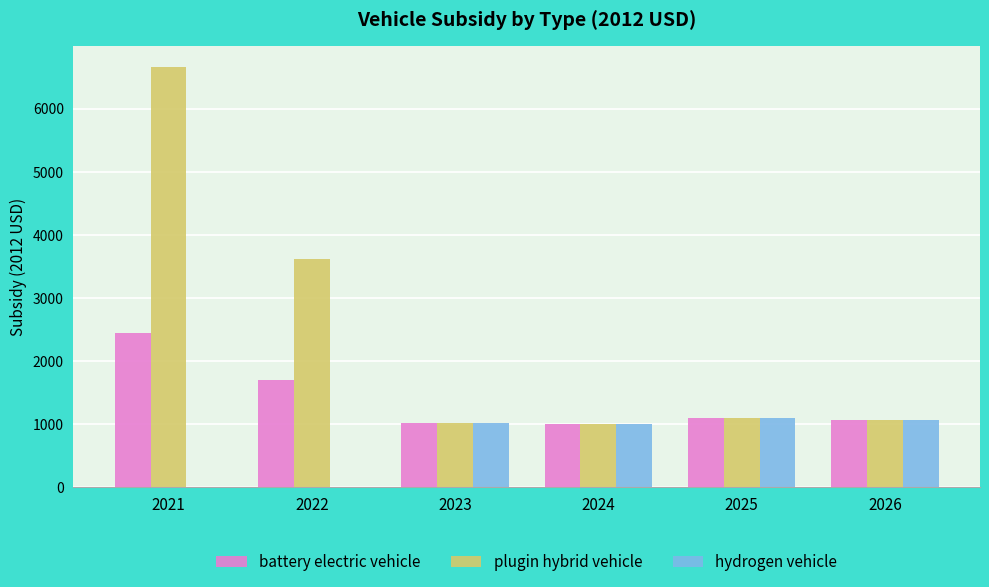

At which category does the chart reach its peak across all series?

2021